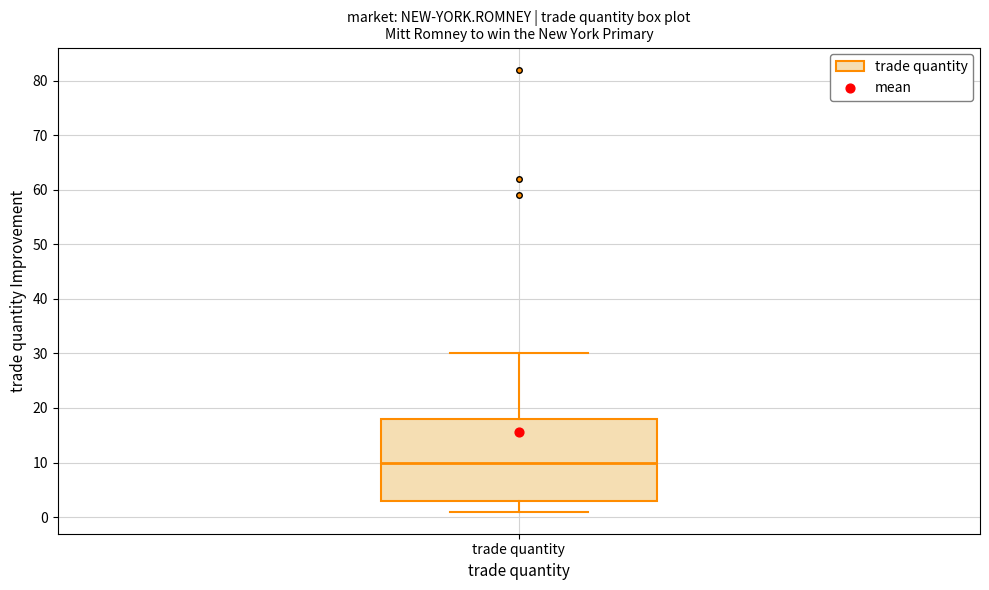

Transcribe this box plot: give where the median line is, the range the box spans, and where the two whiskers end, as read against the y-axis. The values are not printed on the chart, so give them approximately, as read against the axis.

median 10, box 3 to 18, whiskers 1 to 30